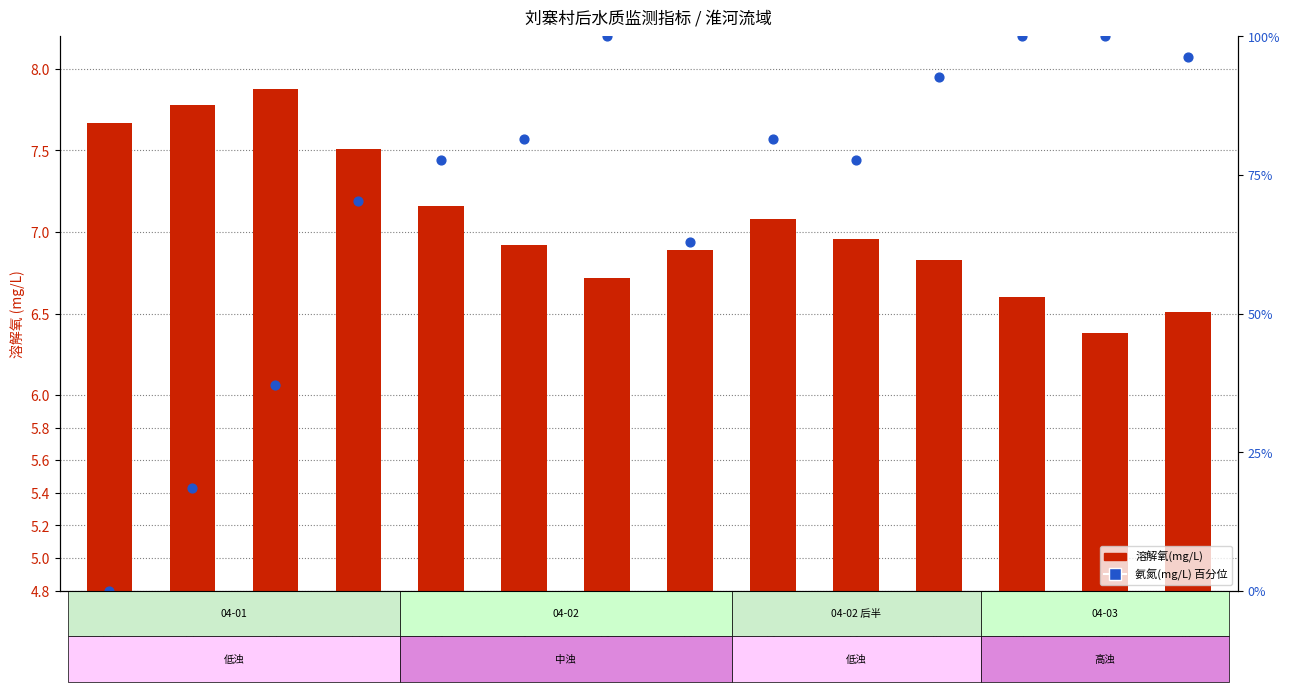

Which series contains the highest Y value?

氨氮(mg/L) 百分位